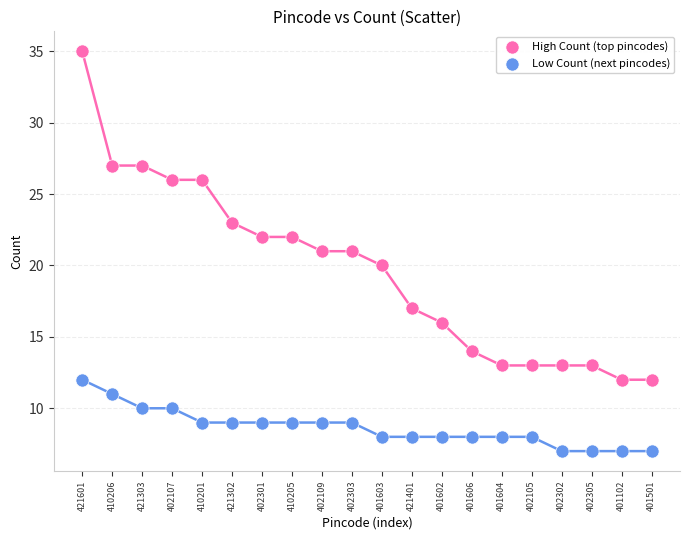

What are all the series names shown in the legend?

High Count (top pincodes), Low Count (next pincodes)